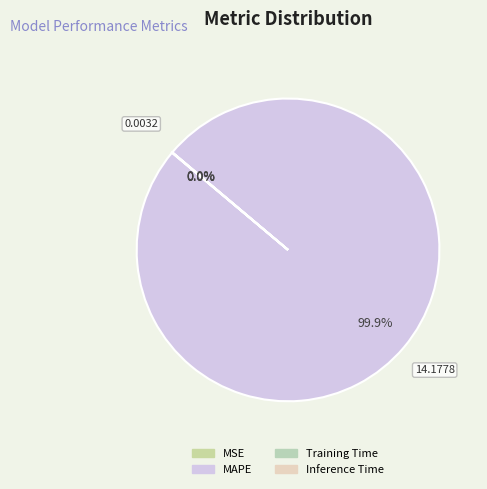

How many segments does this pie chart have?

4